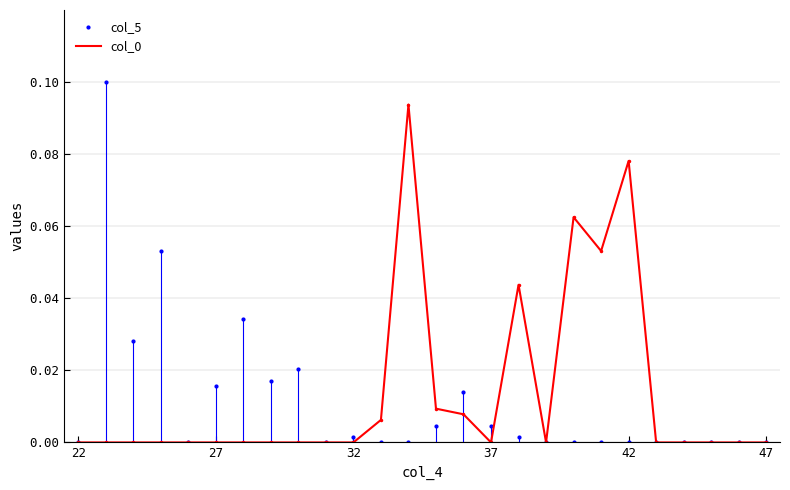

List the series in order of their peak value, highest first.

col_5, col_0